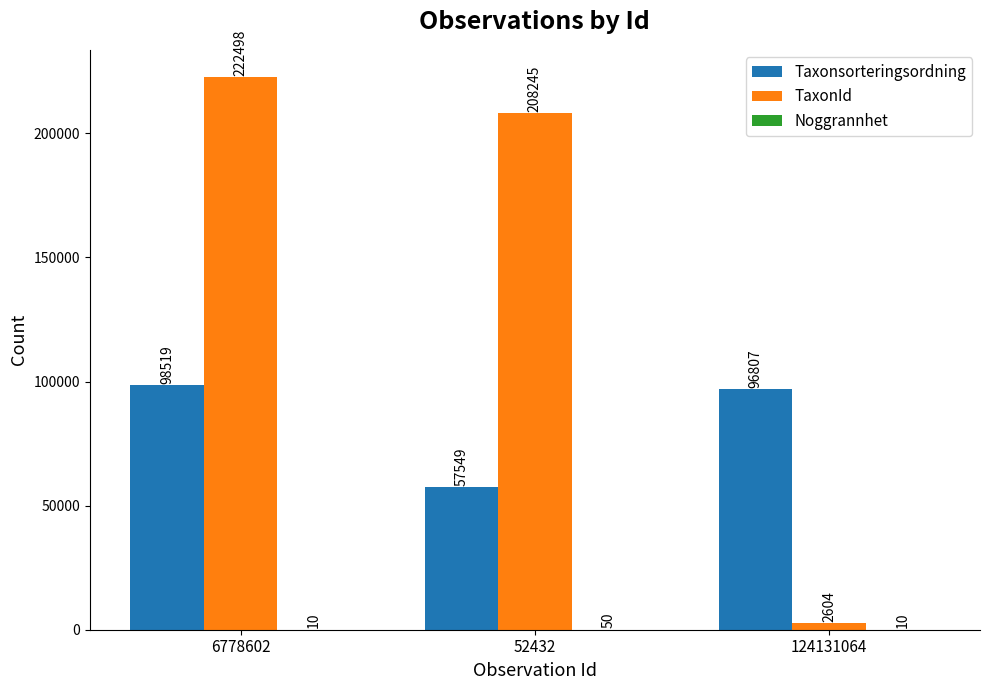

Between 52432 and 124131064, which series saw the biggest shift?

TaxonId